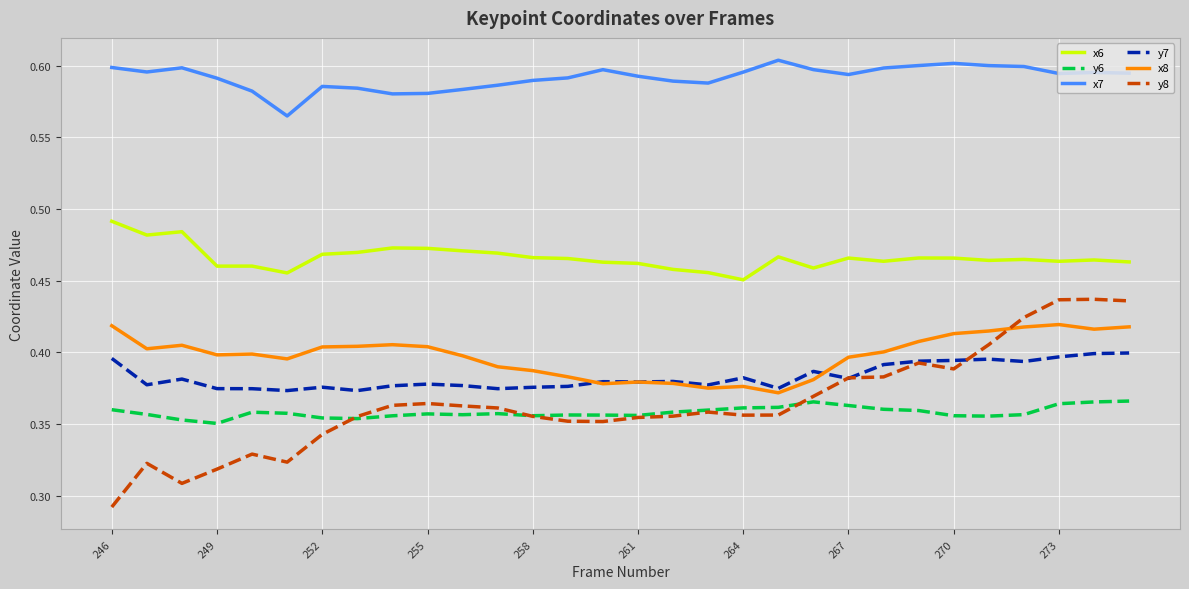

True or false: x6 and x8 cross at least once.

False